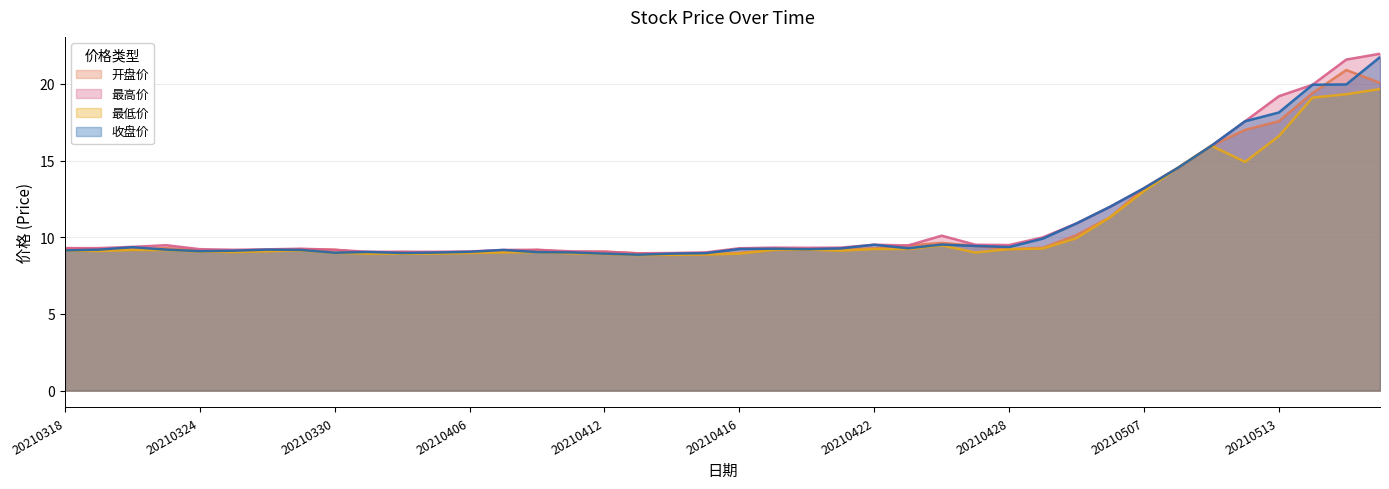

What is the difference between the highest and lowest values at 20210322?

0.2